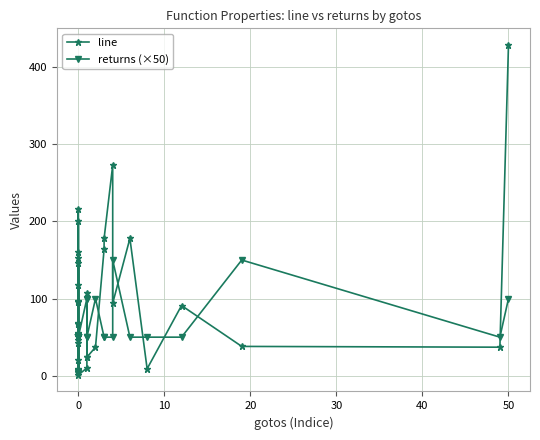

What is the average value of the line series?

82